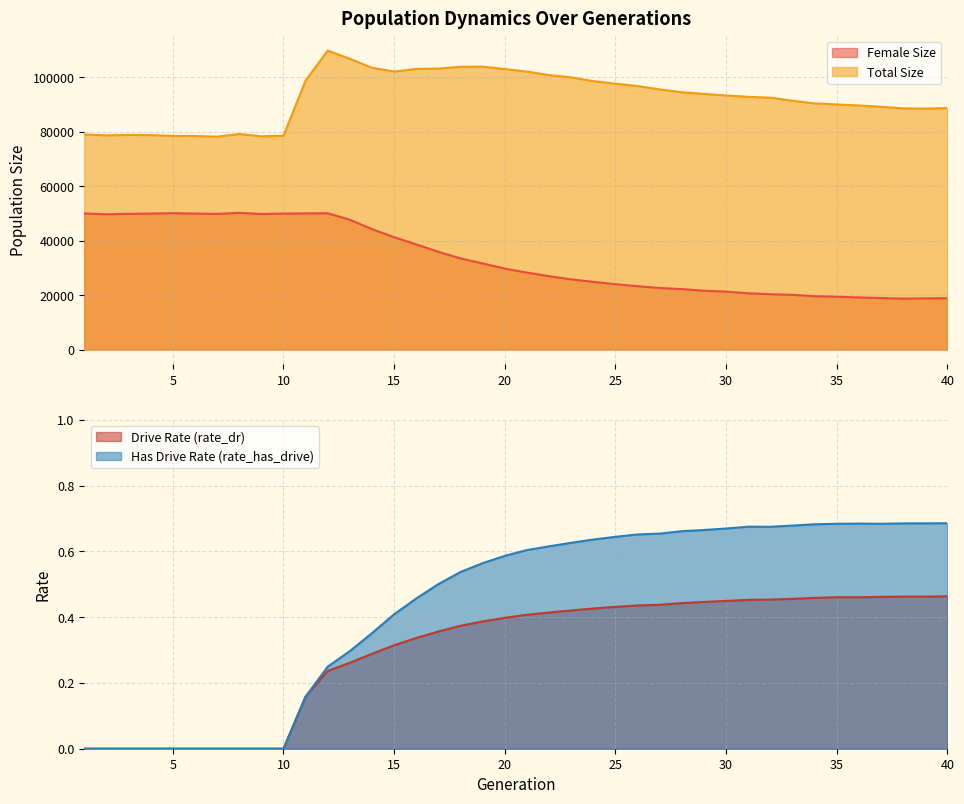

Which series has the largest range (max minus min)?

size